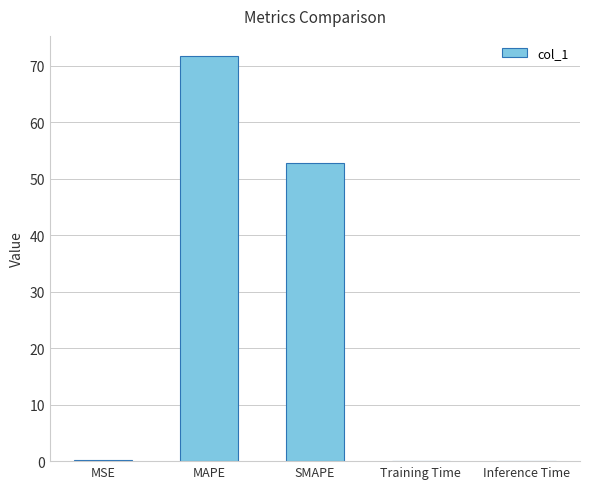

Is it true that the value at Inference Time is 0.1?

True